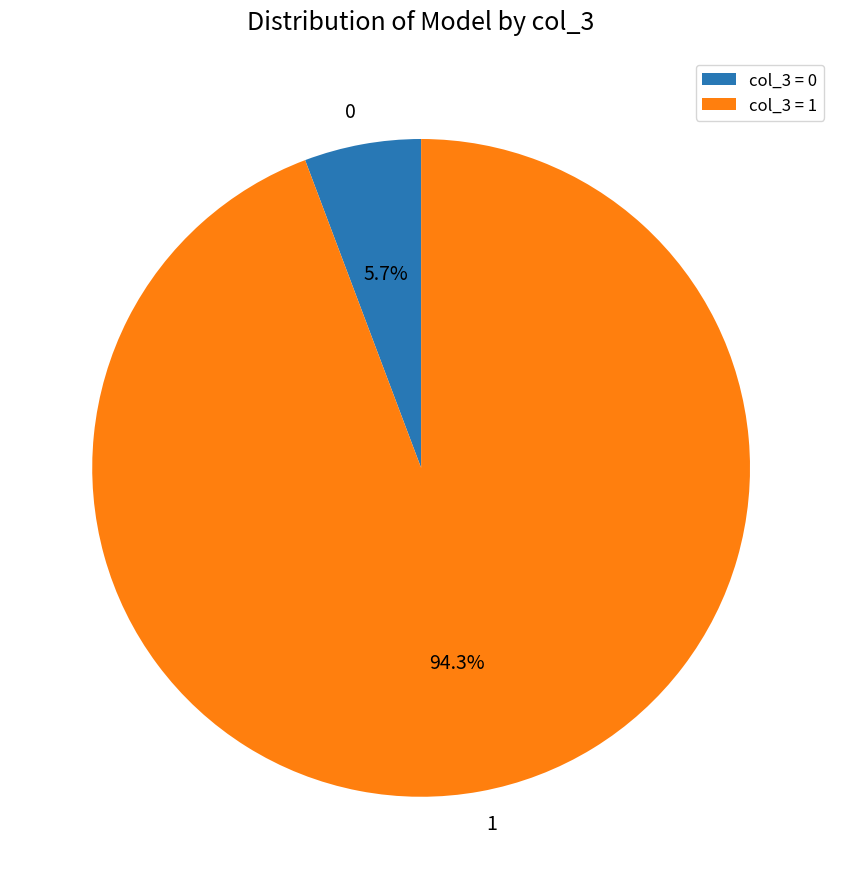

How many slices are in this pie chart?

2